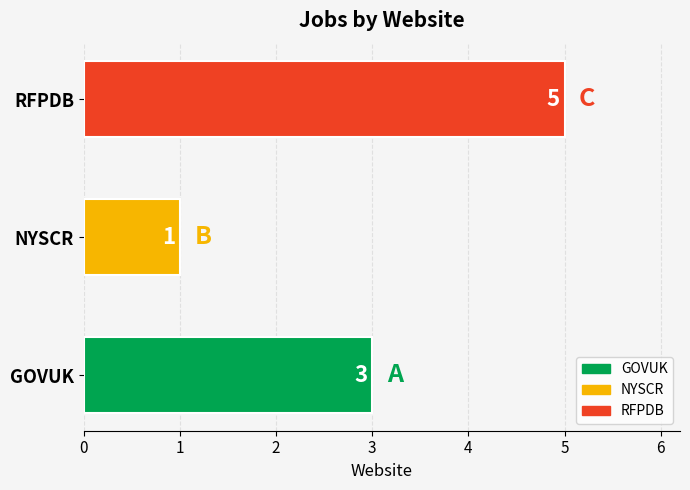

Between RFPDB and NYSCR, which is larger?

RFPDB